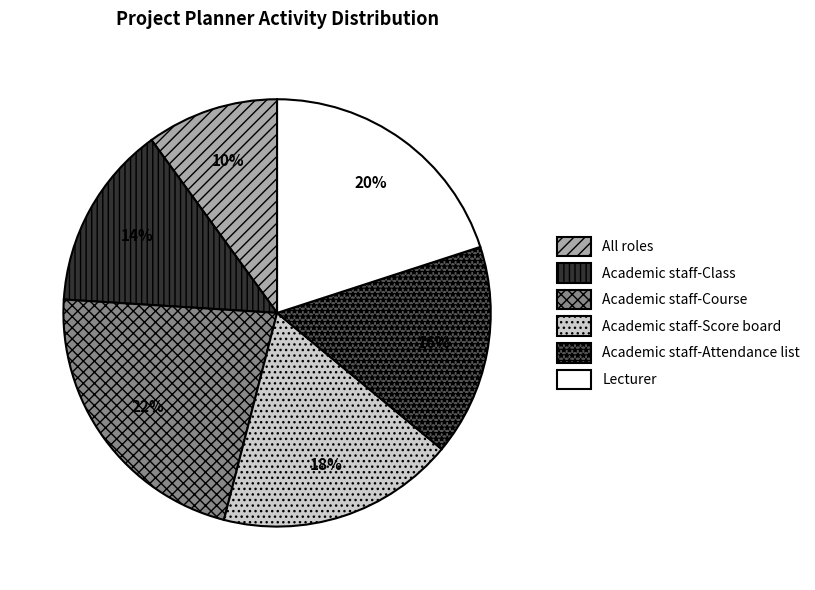

What is the ratio of the value at Academic staff-Course to the value at All roles?

2.2